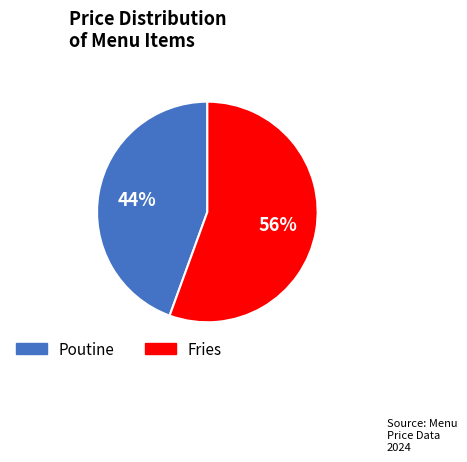

Approximately how many times larger is the value at Poutine compared to Fries?

0.8